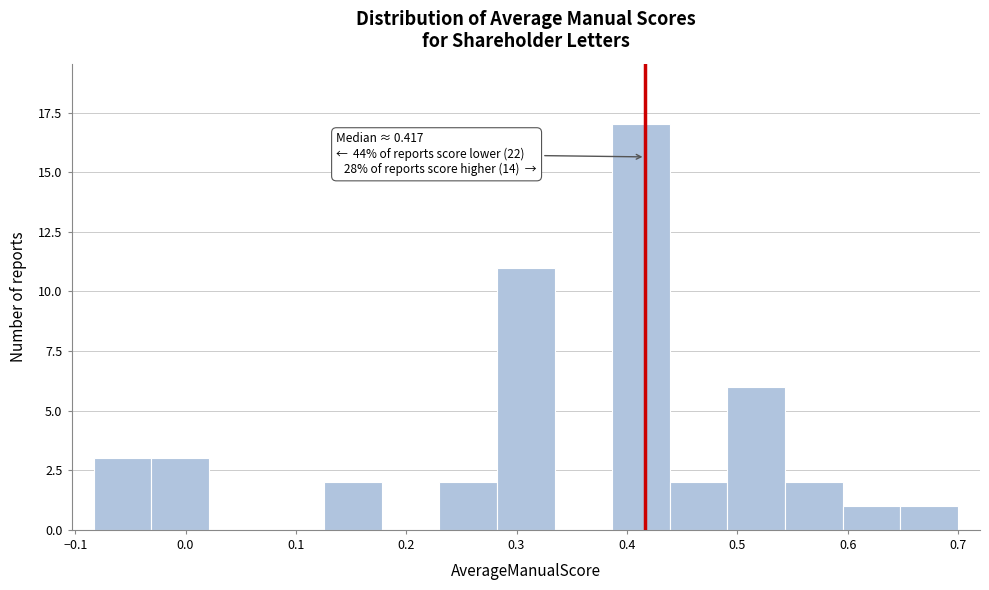

Which range on the x-axis has the tallest bar?

0.39 to 0.44